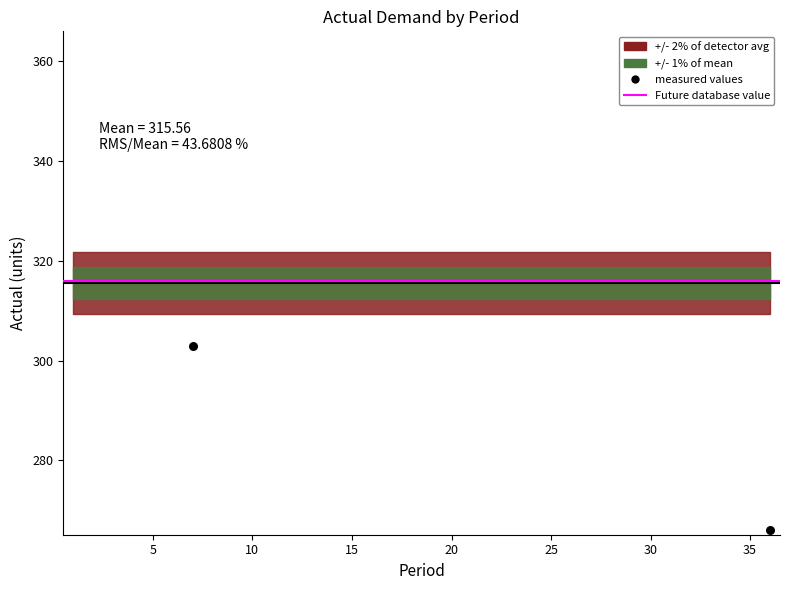

Between 3 and 36, which is larger?

36